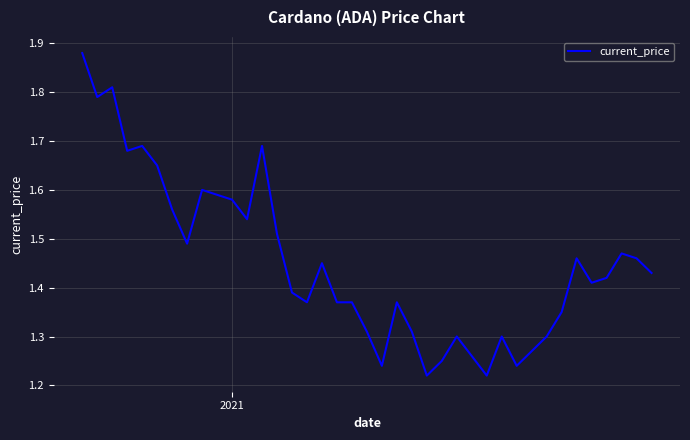

What is the difference between the second highest and minimum values?

0.7